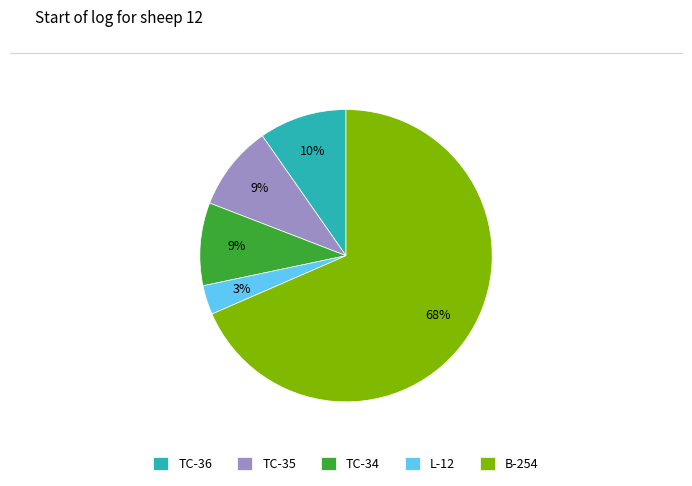

Which category accounts for the majority?

B-254